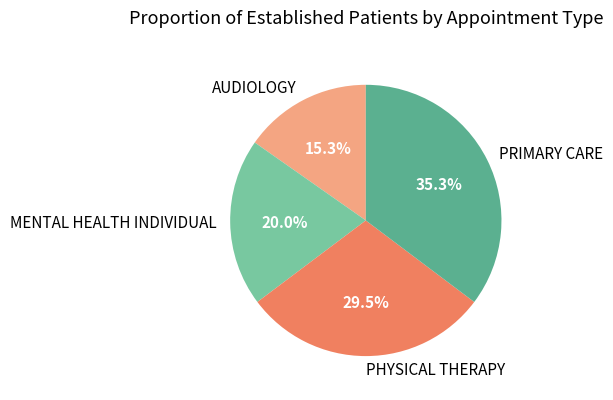

Is it true that AUDIOLOGY is 15% of the pie?

True